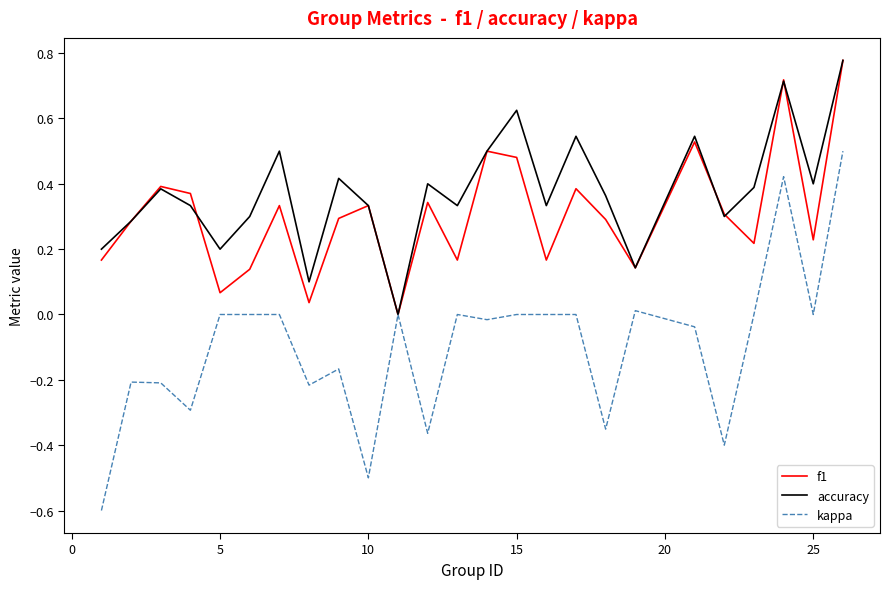

What are all the series names shown in the legend?

f1, accuracy, kappa